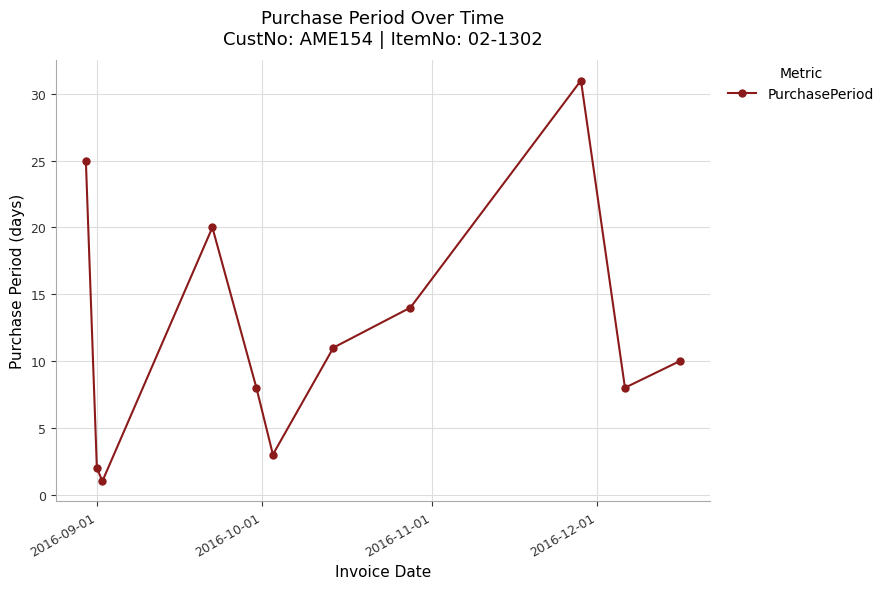

What is the sum of all values?

133